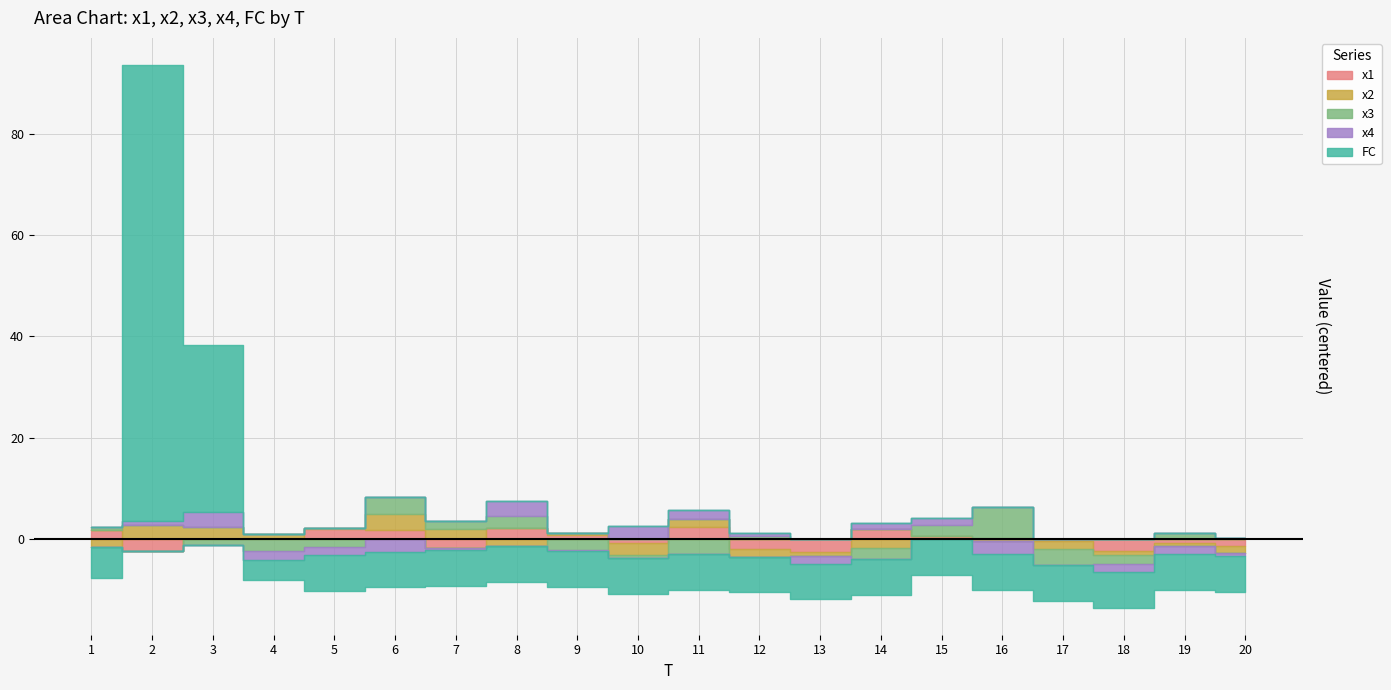

What is the spread (max minus min) of values at 13?

5.5